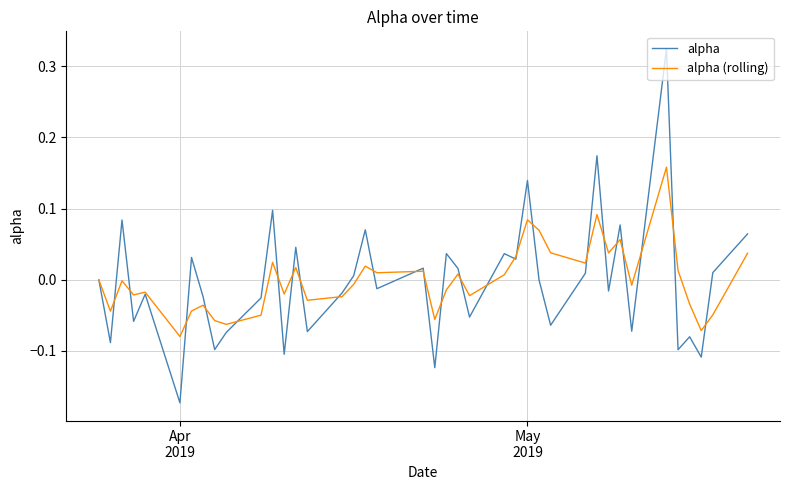

Which series has the largest range (max minus min)?

alpha